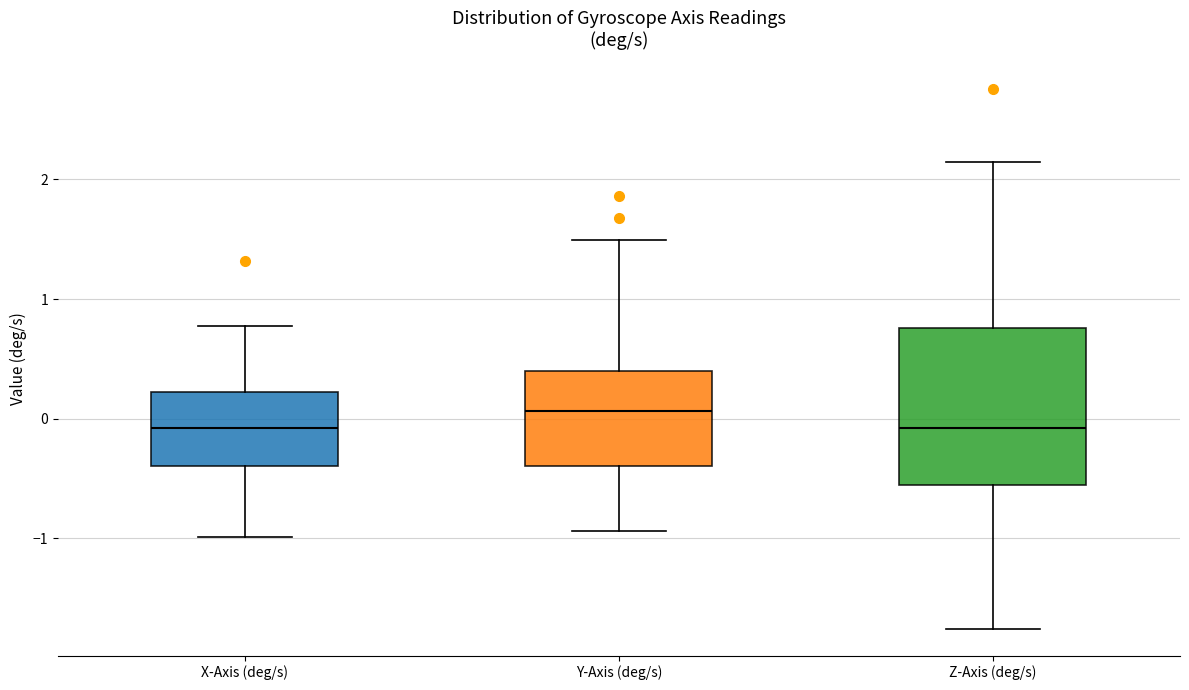

Which box's median line is the highest?

Y-Axis (deg/s)